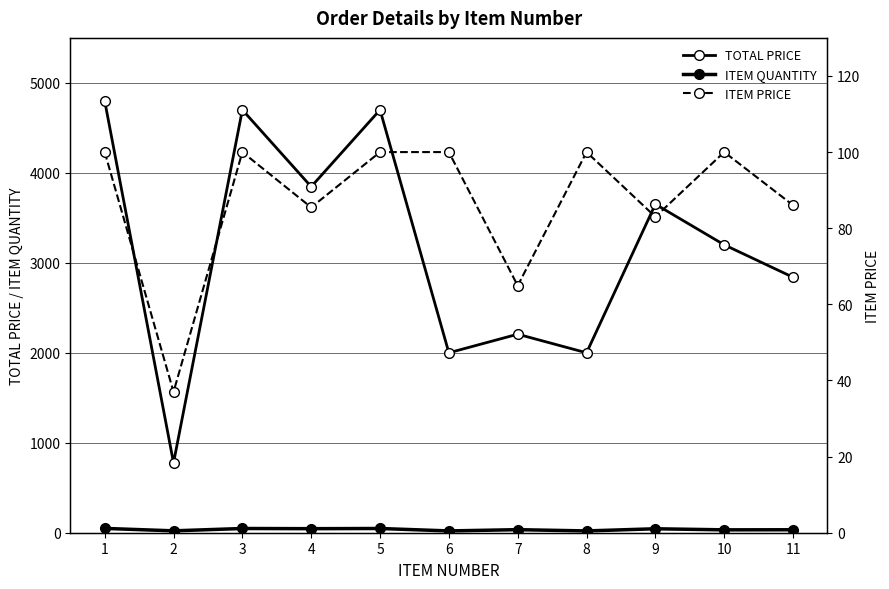

Reading left to right, list all the values displayed in this chart.

TOTAL PRICE: 1=4800.0	2=777.0	3=4700.0	4=3846.2	5=4700.0	6=2000.0	7=2206.6	8=2000.0	9=3651.6	10=3200.0	11=2839.3
ITEM QUANTITY: 1=48.0	2=21.0	3=47.0	4=45.0	5=47.0	6=20.0	7=34.0	8=20.0	9=44.0	10=32.0	11=33.0
ITEM PRICE: 1=100.0	2=37.0	3=100.0	4=85.5	5=100.0	6=100.0	7=64.9	8=100.0	9=83.0	10=100.0	11=86.0